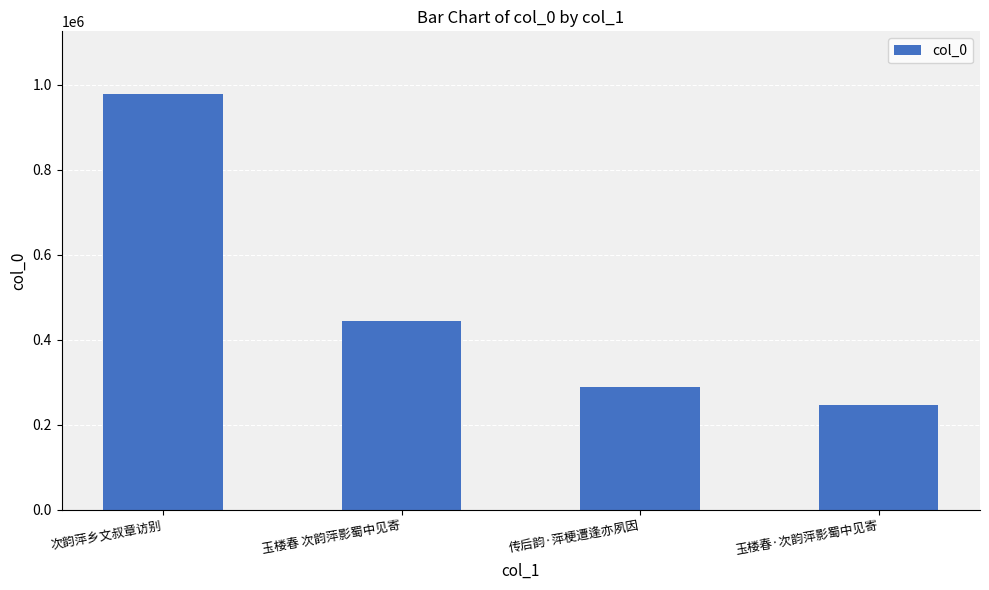

What is the maximum value shown in the chart?

978466